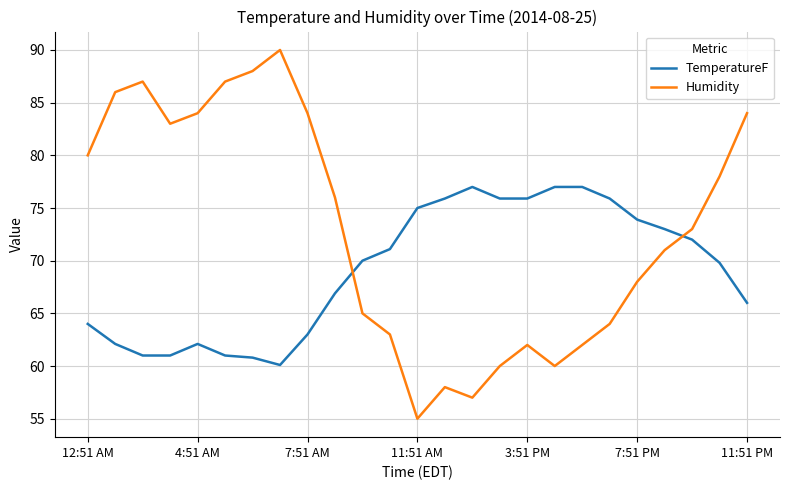

List the series in order of their peak value, highest first.

Humidity, TemperatureF